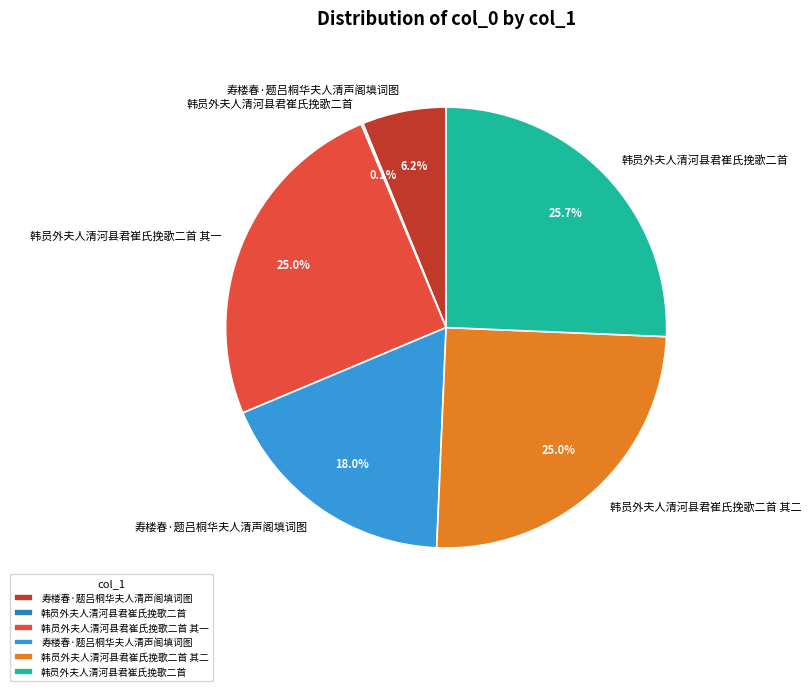

Does any single category account for the majority?

No